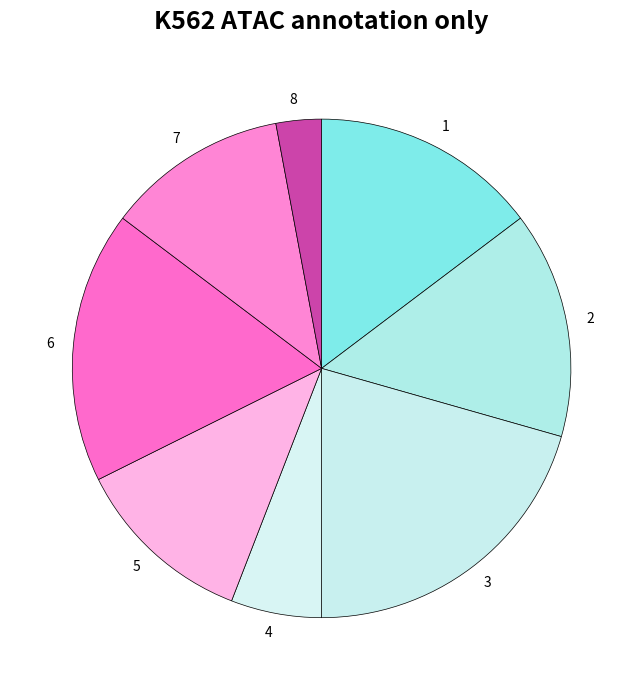

Combined, do 3 and 7 account for over 50%?

No